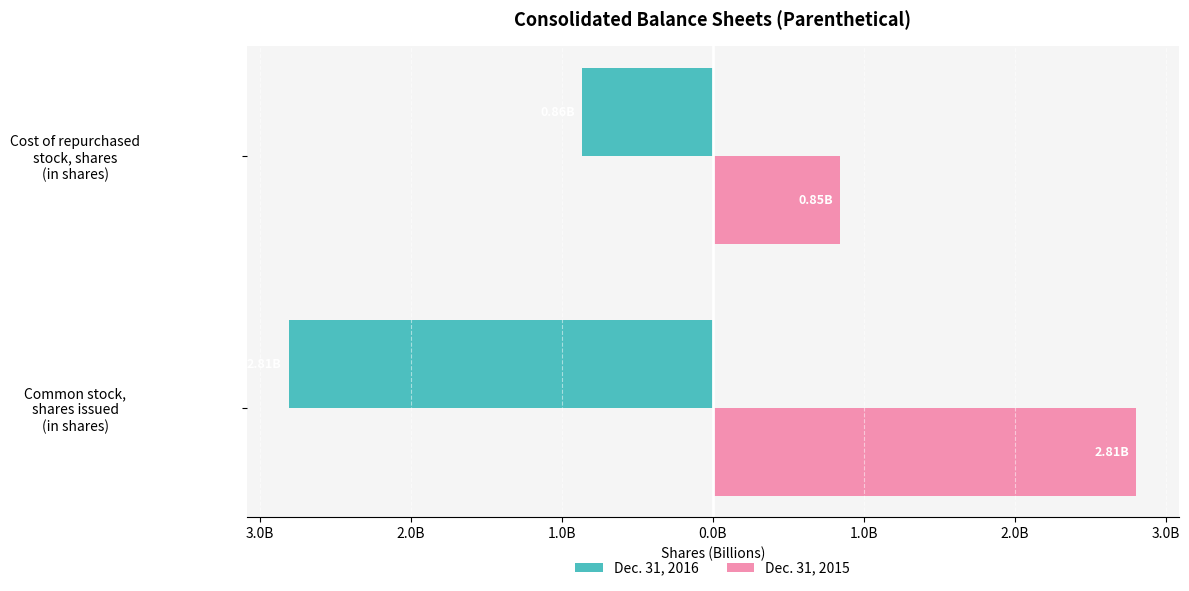

What are all the series names shown in the legend?

Dec. 31, 2016, Dec. 31, 2015